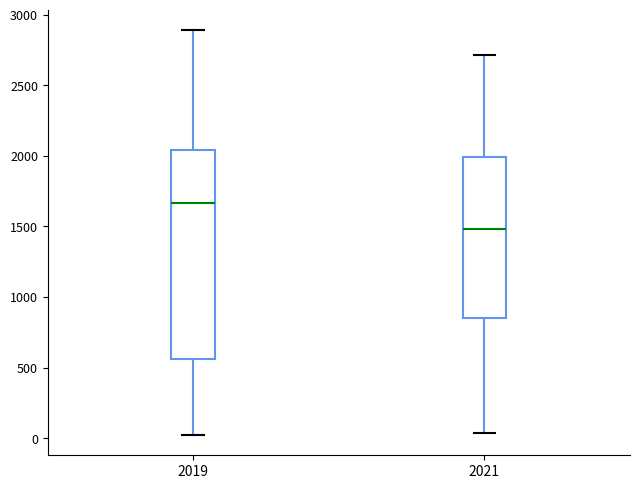

Where does the lower whisker of the box at x = 2019 end on the y-axis? The values are not printed on the chart, so give them approximately, as read against the axis.

0